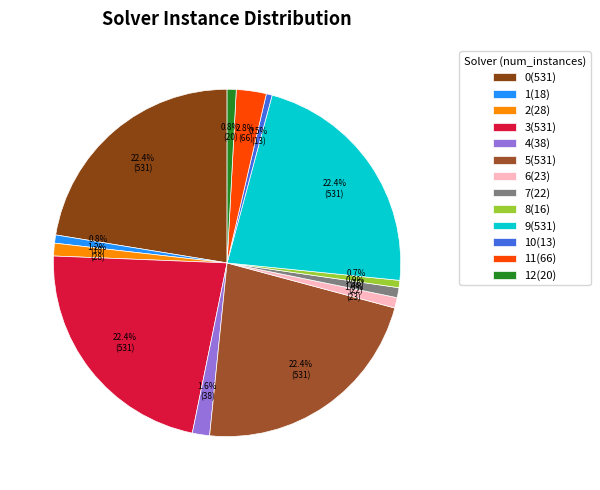

Is there a majority slice in this chart?

No